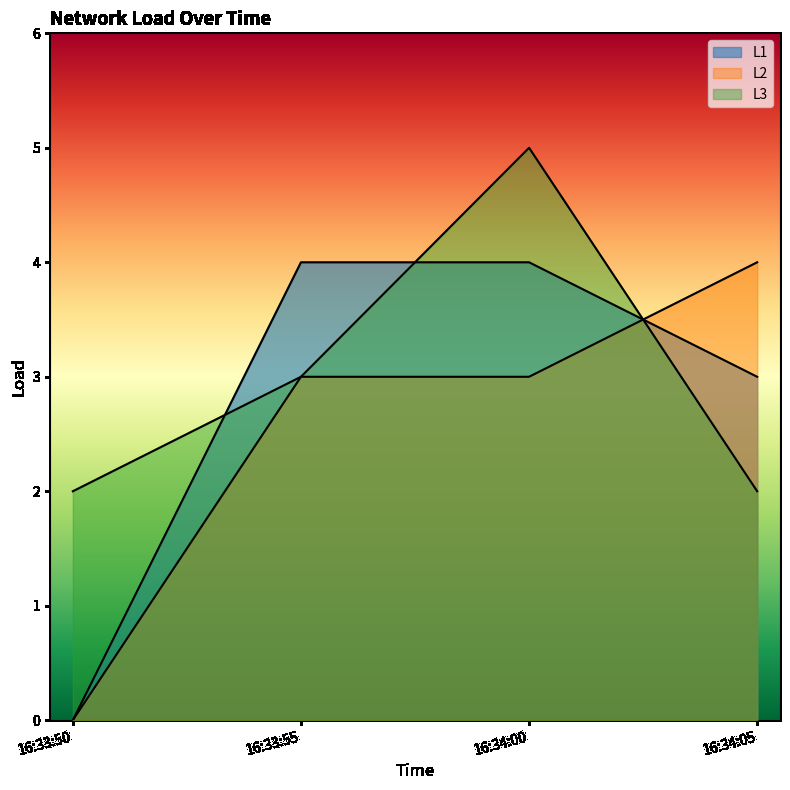

How many lines are shown in the chart?

3